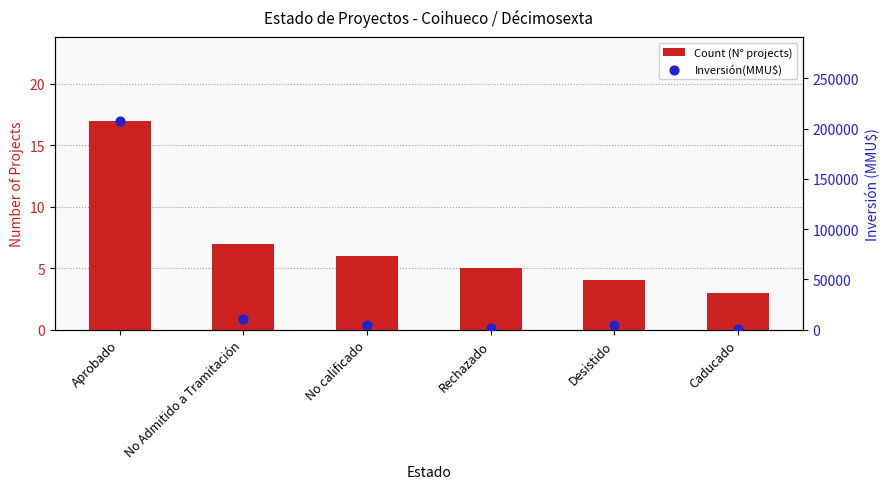

What are all the series names shown in the legend?

Count (N° projects), Inversión(MMU$)